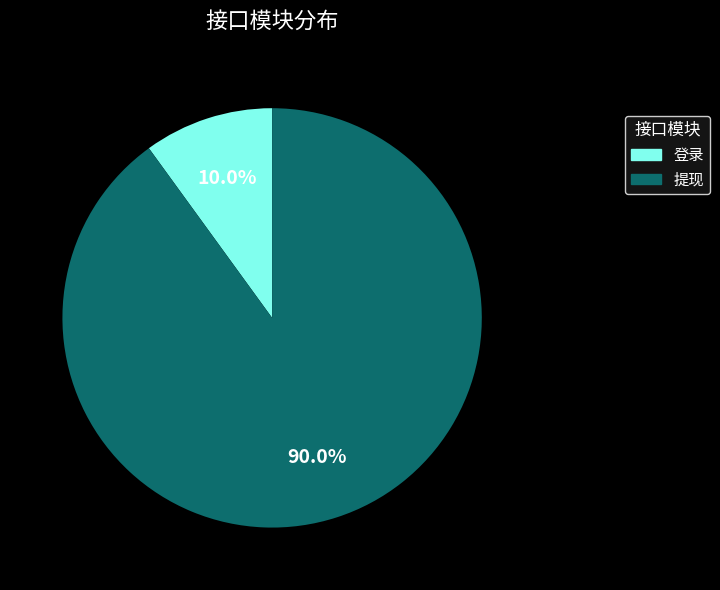

Which has a higher value, 提现 or 登录?

提现